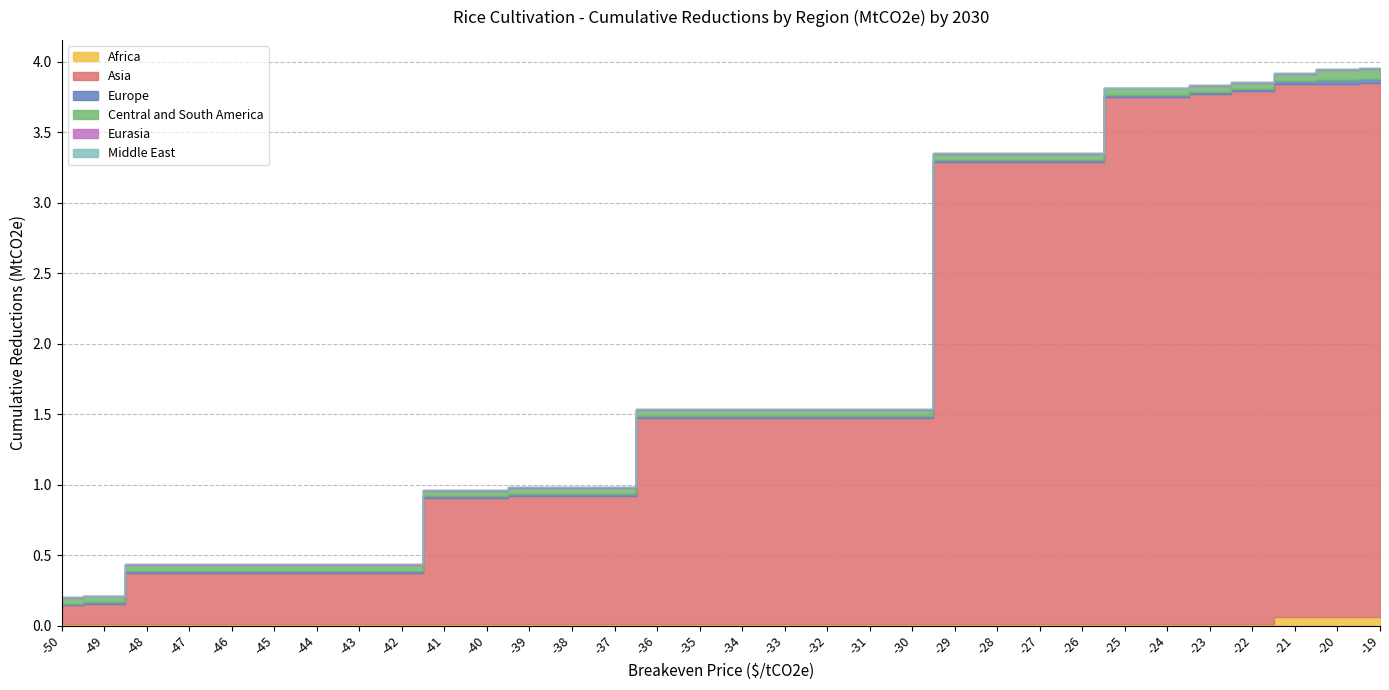

What is the total value across all series at -34?

1.5